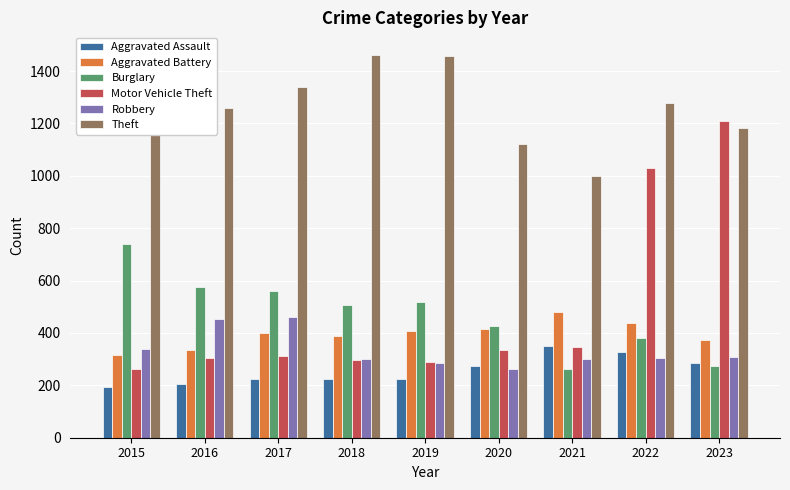

What is the difference between the Robbery values at 2021 and 2017?

160